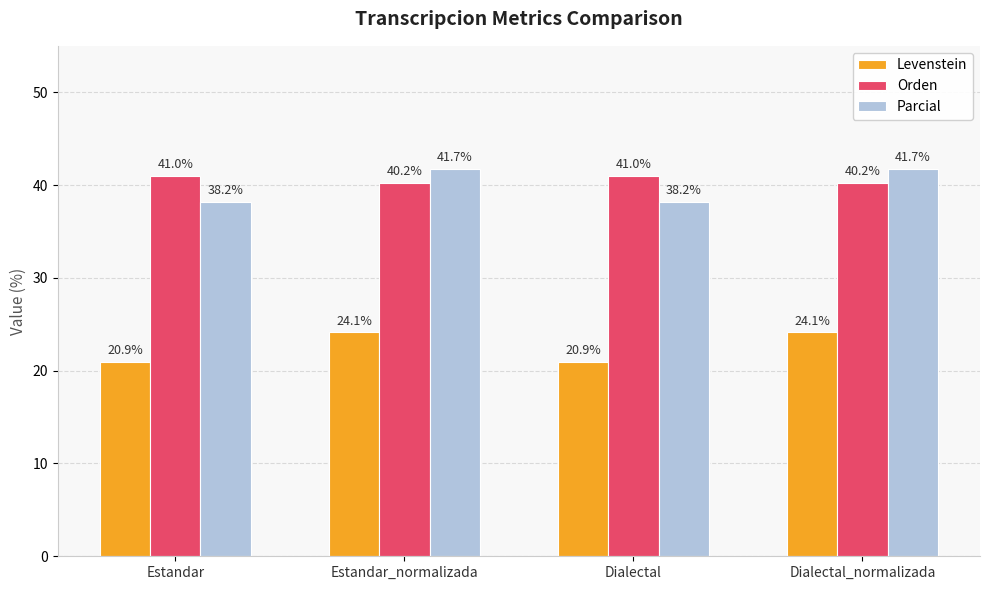

Reading left to right, extract all data points from this chart.

Levenstein: Estandar=20.9	Estandar_normalizada=24.1	Dialectal=20.9	Dialectal_normalizada=24.1
Orden: Estandar=41.0	Estandar_normalizada=40.2	Dialectal=41.0	Dialectal_normalizada=40.2
Parcial: Estandar=38.2	Estandar_normalizada=41.7	Dialectal=38.2	Dialectal_normalizada=41.7